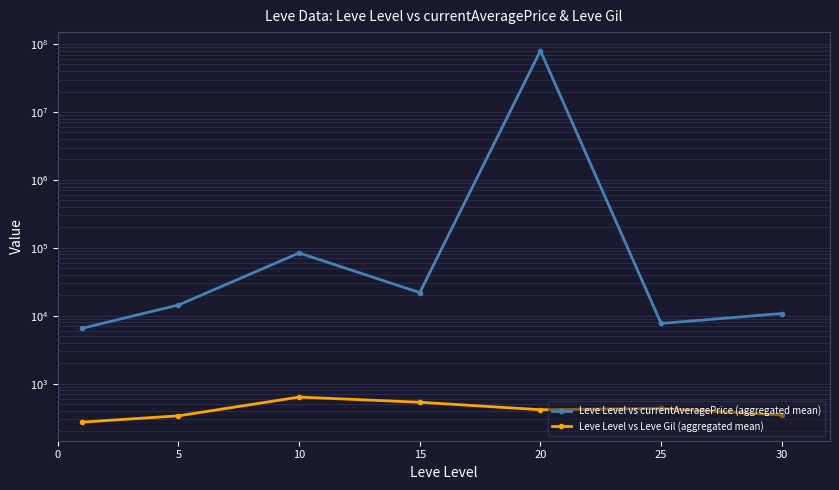

True or false: Leve Level vs Leve Gil (aggregated mean) and Leve Level vs currentAveragePrice (aggregated mean) cross at least once.

False